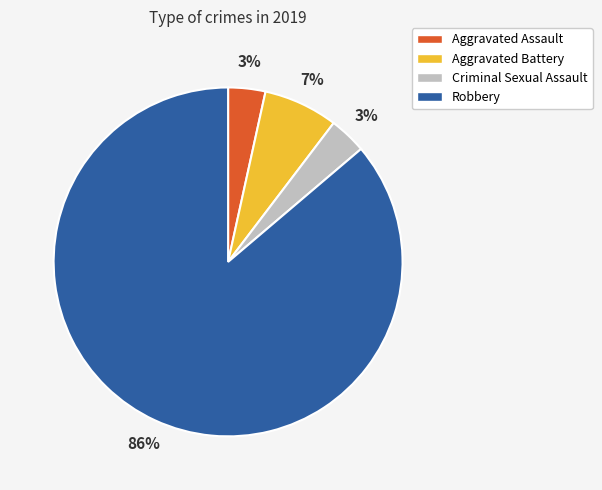

Does Criminal Sexual Assault account for over 50% of the chart?

No